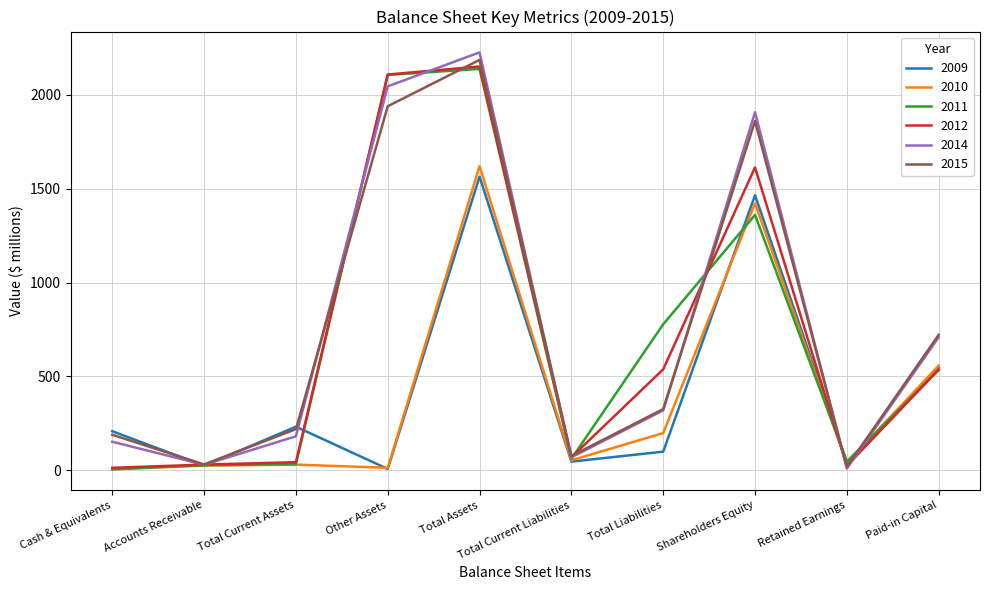

In 2014, how many points are higher than both neighbors (excluding endpoints)?

2